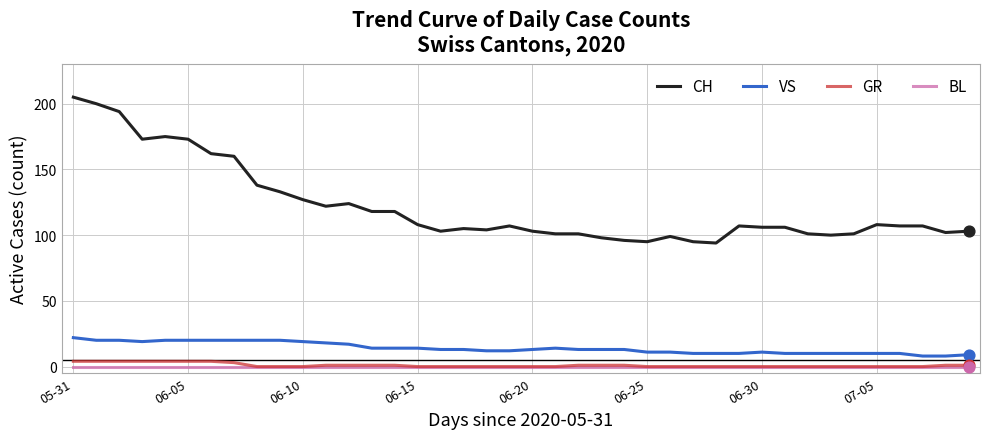

Which series has the largest total across all categories?

CH